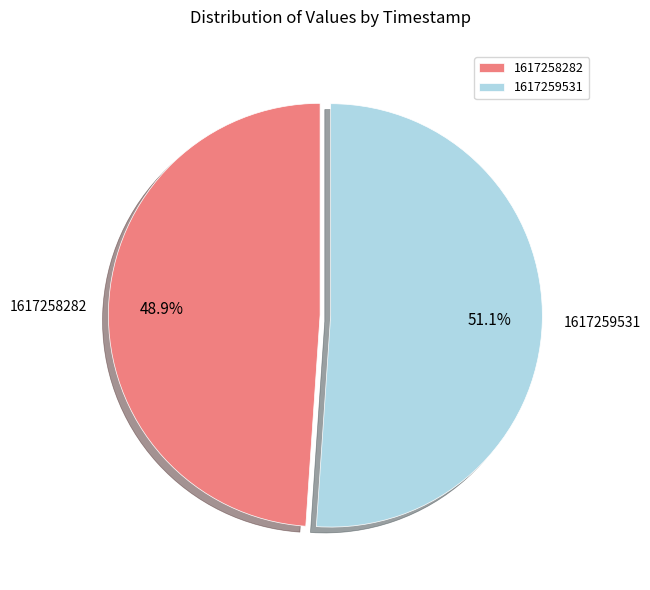

Count the number of slices in the pie.

2